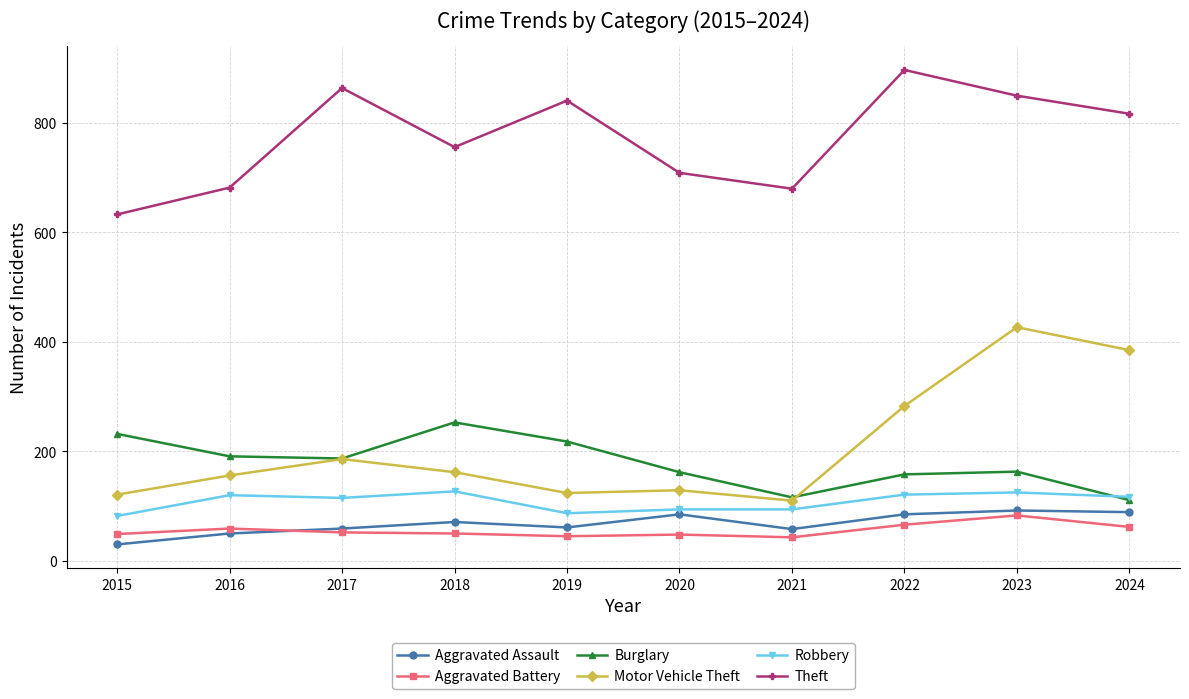

What is the approximate value of Robbery at 2021?

94